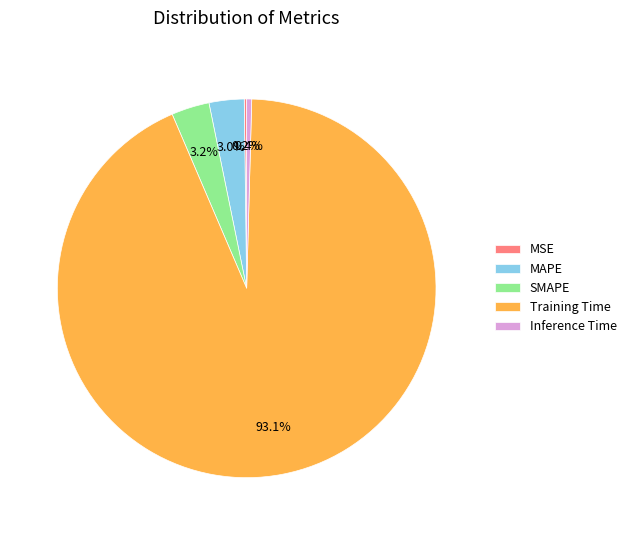

Is there a majority slice in this chart?

Yes